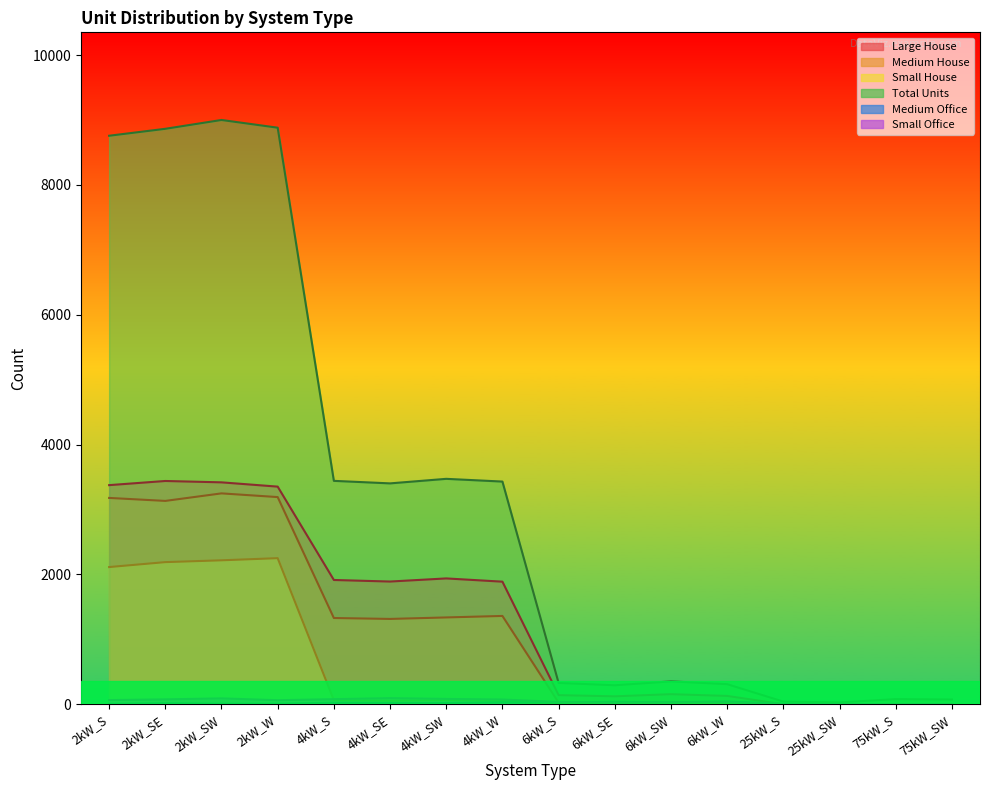

What is the average value of the Medium House series?

1137